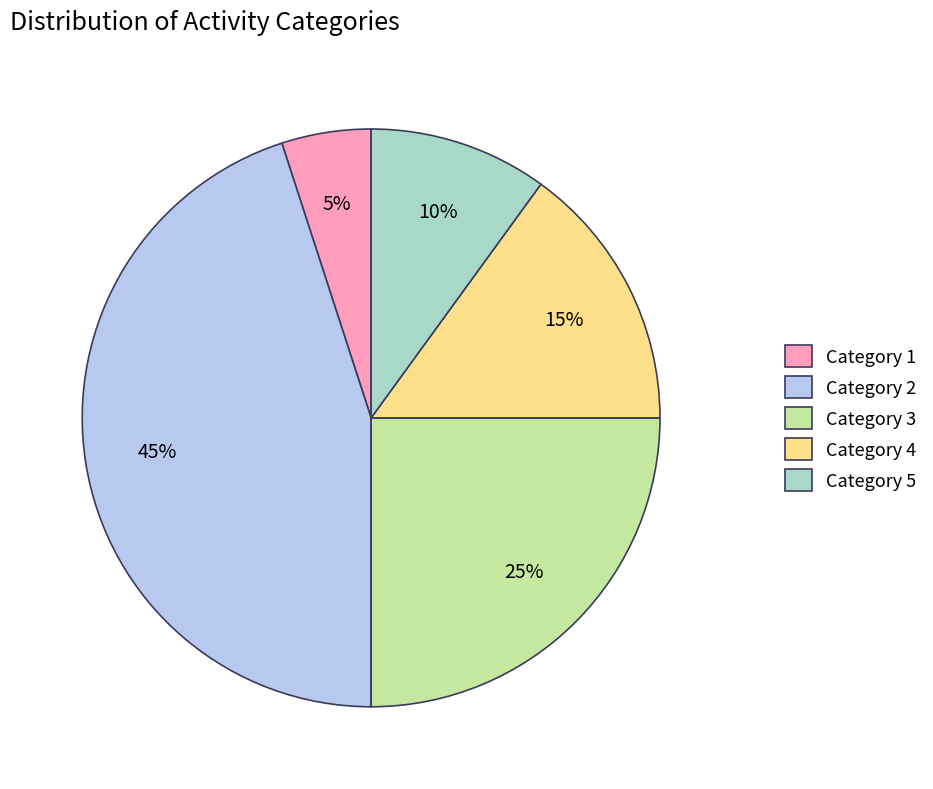

True or false: Category 2 accounts for 45% of the total.

True